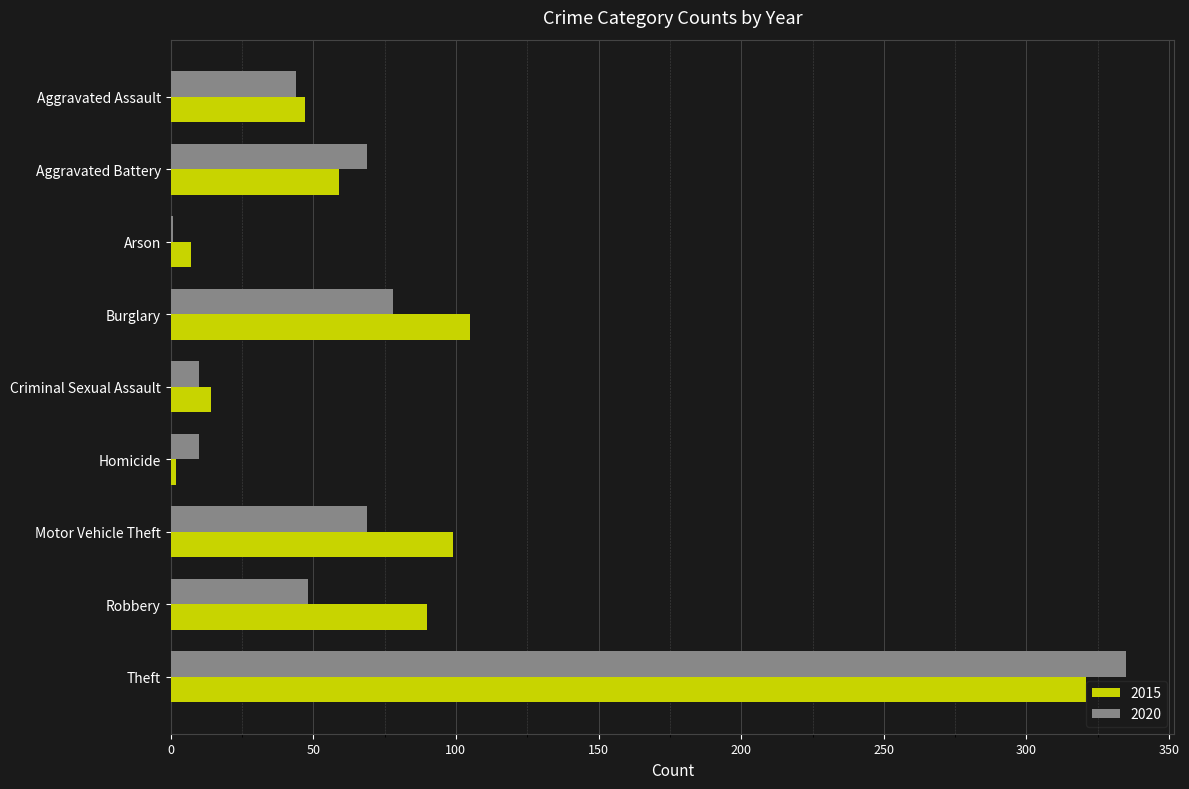

What is the maximum value shown in the chart?

335